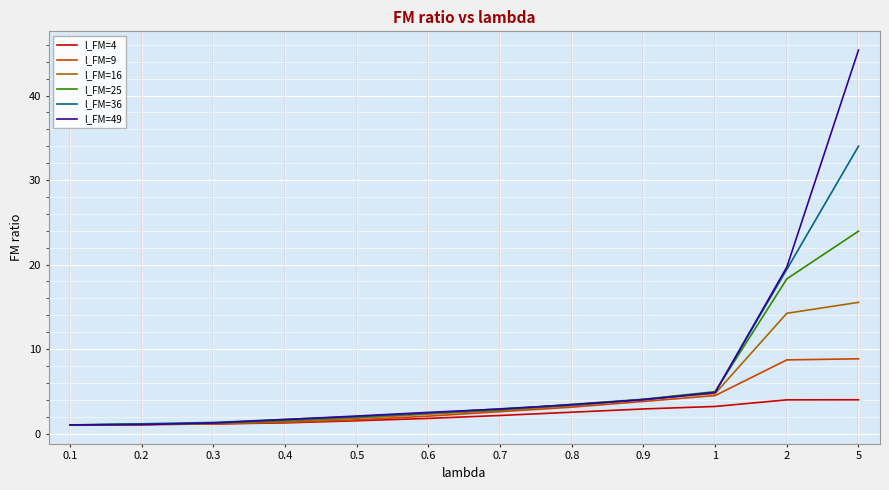

How many values in the l_FM=4 series are below 2?

6